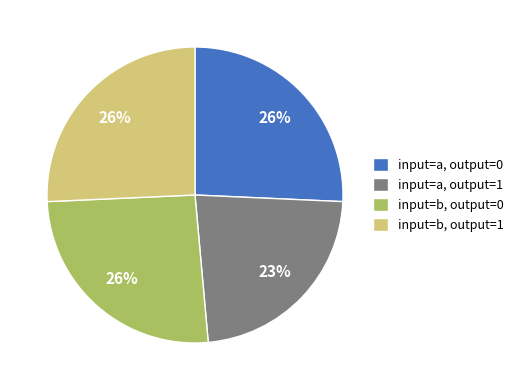

Do input=b, output=0 and input=a, output=0 together represent more than half of the pie?

Yes